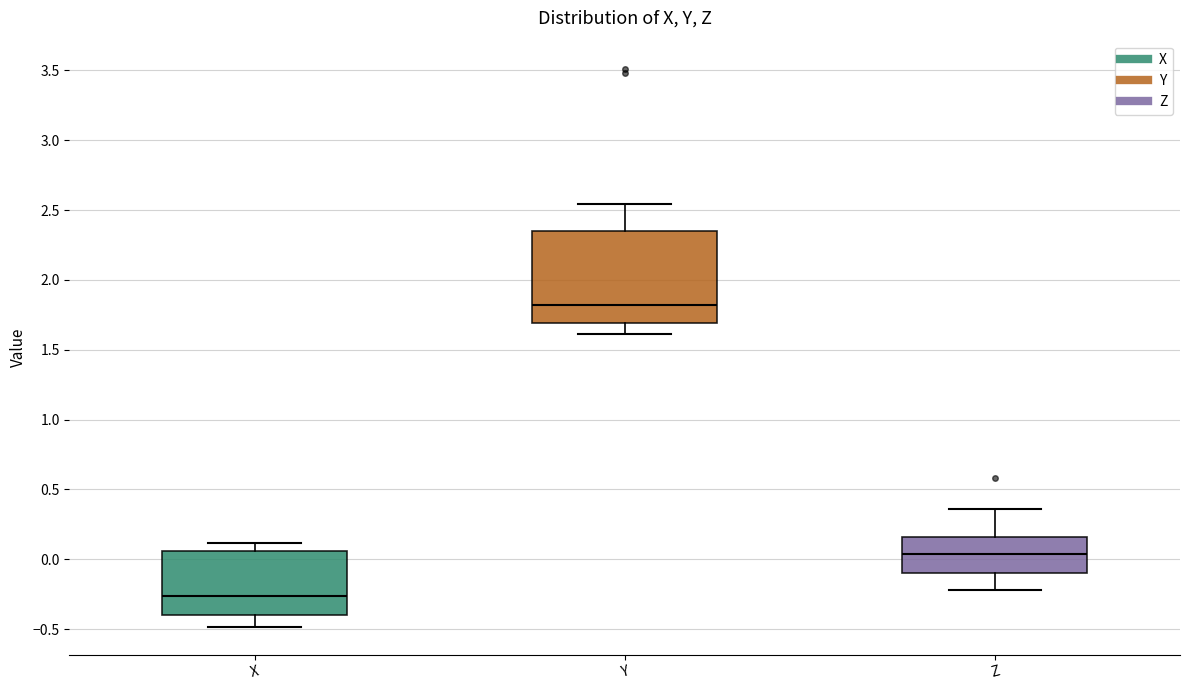

Reading left to right, read every box against the y-axis: the position of its median line, the range the box covers, and the ends of its whiskers. The values are not printed on the chart, so give them approximately, as read against the axis.

X: median -0.25, box -0.40 to 0.05, whiskers -0.50 to 0.10
Y: median 1.80, box 1.70 to 2.35, whiskers 1.60 to 2.55
Z: median 0.05, box -0.10 to 0.15, whiskers -0.20 to 0.35